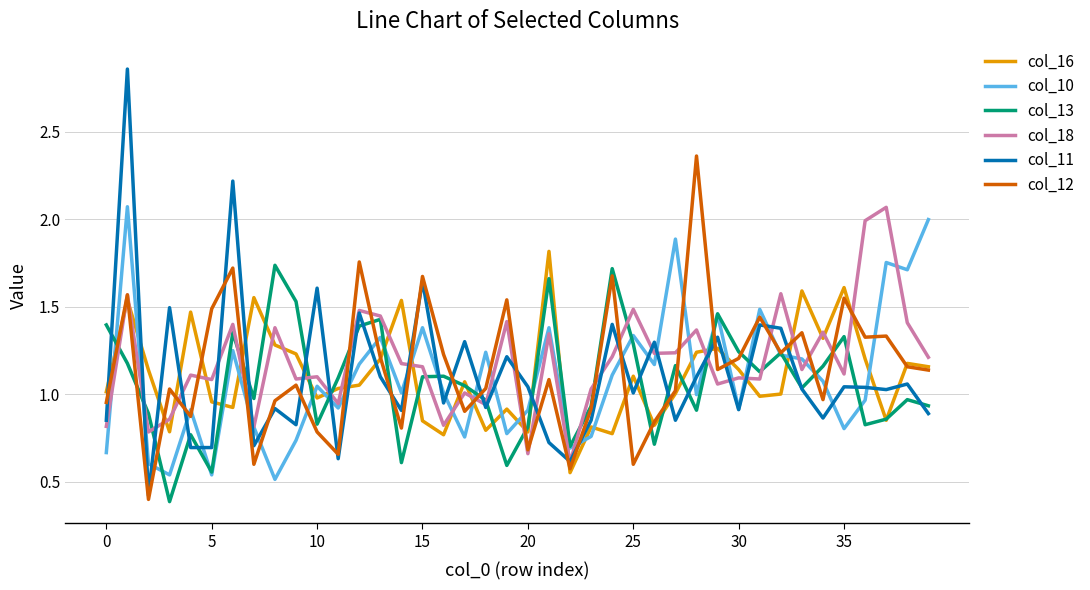

What is the minimum value for col_13?

0.4